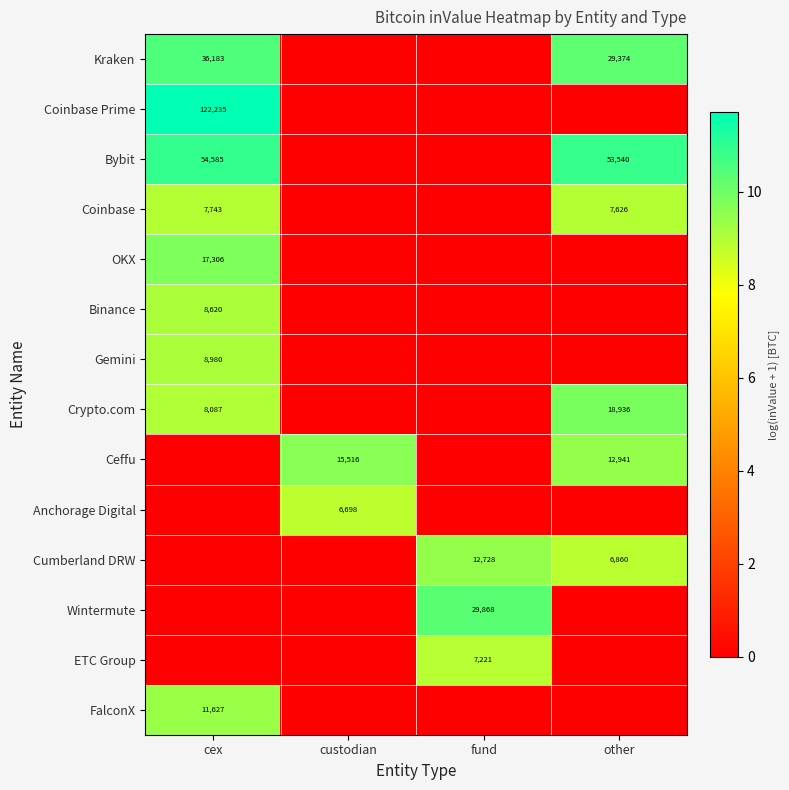

True or false: Kraken has a value of 36183 at cex.

True